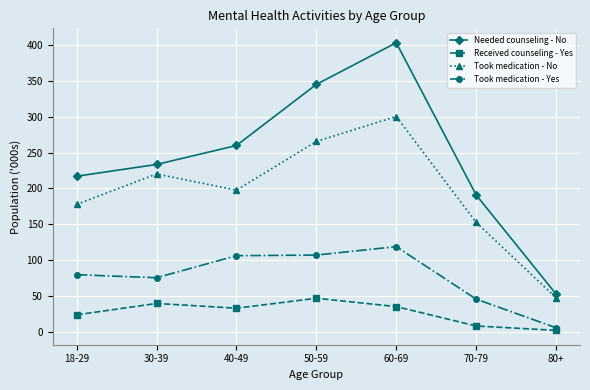

What is the difference between the highest and lowest values at 50-59?

298.7